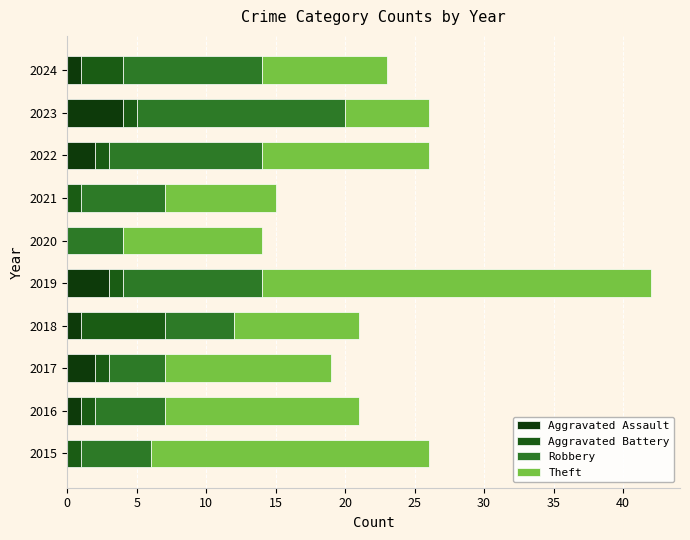

What are all the series names shown in the legend?

Aggravated Assault, Aggravated Battery, Robbery, Theft